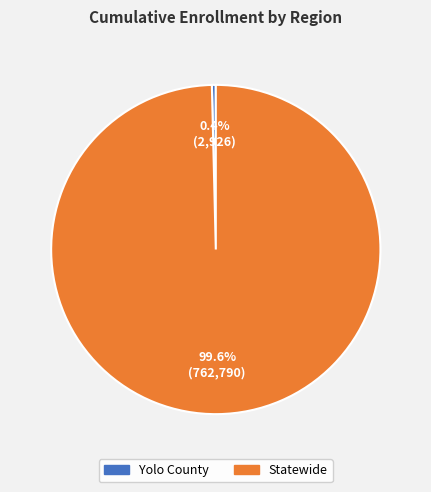

What is the total percentage of Statewide and Yolo County?

100.0%